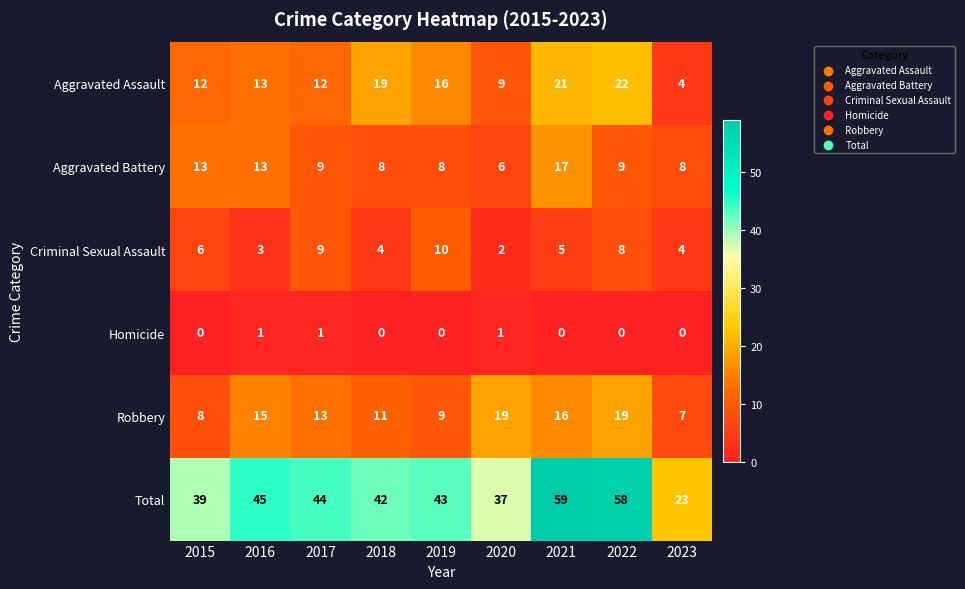

List the series in order of their peak value, lowest first.

Homicide, Criminal Sexual Assault, Aggravated Battery, Robbery, Aggravated Assault, Total